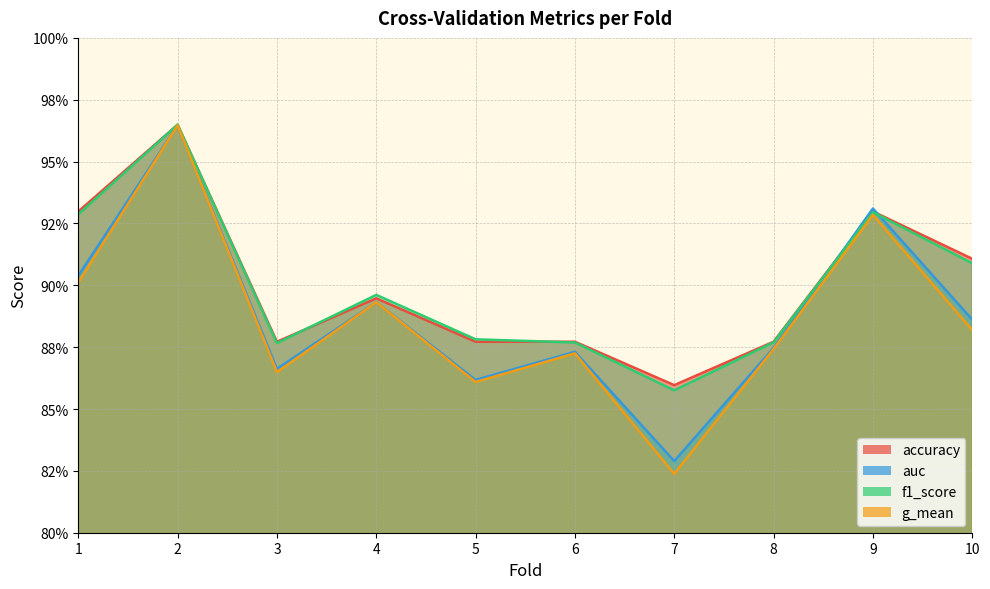

The auc series shows 0.6 at 10. True or false?

False